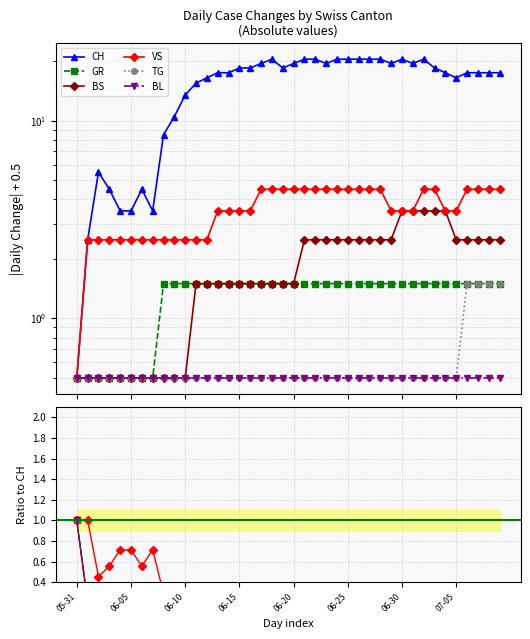

The value of TG at 06-10 is 0.1. True or false?

False